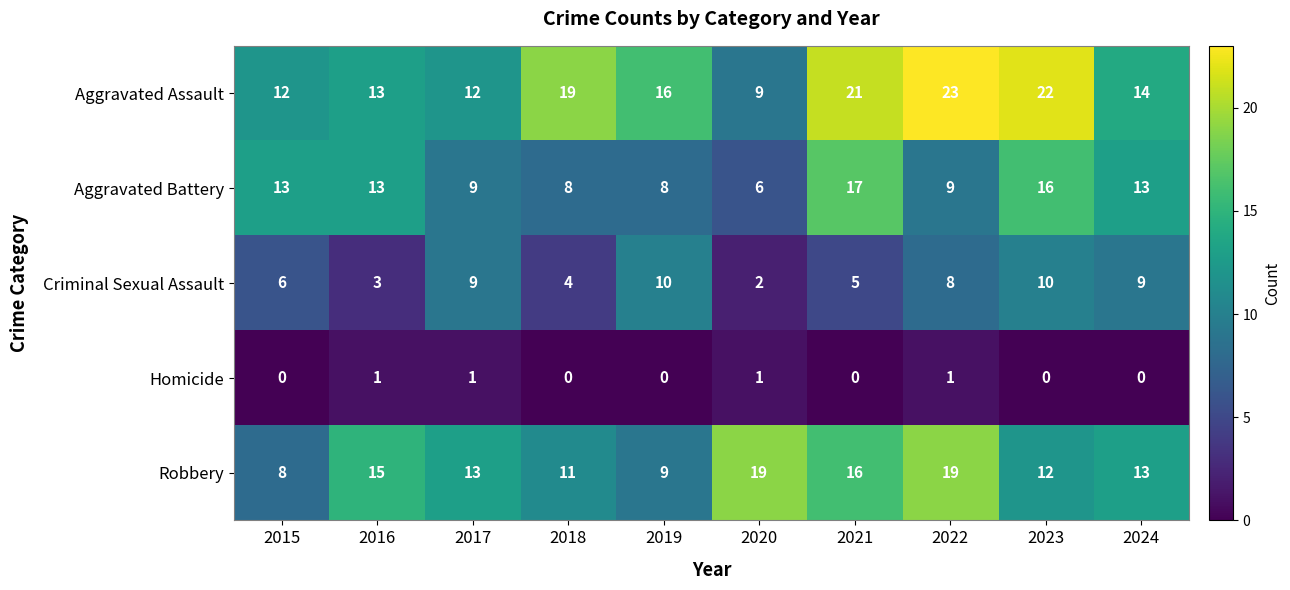

Rank the series at 2020 from lowest to highest value.

Homicide, Criminal Sexual Assault, Aggravated Battery, Aggravated Assault, Robbery